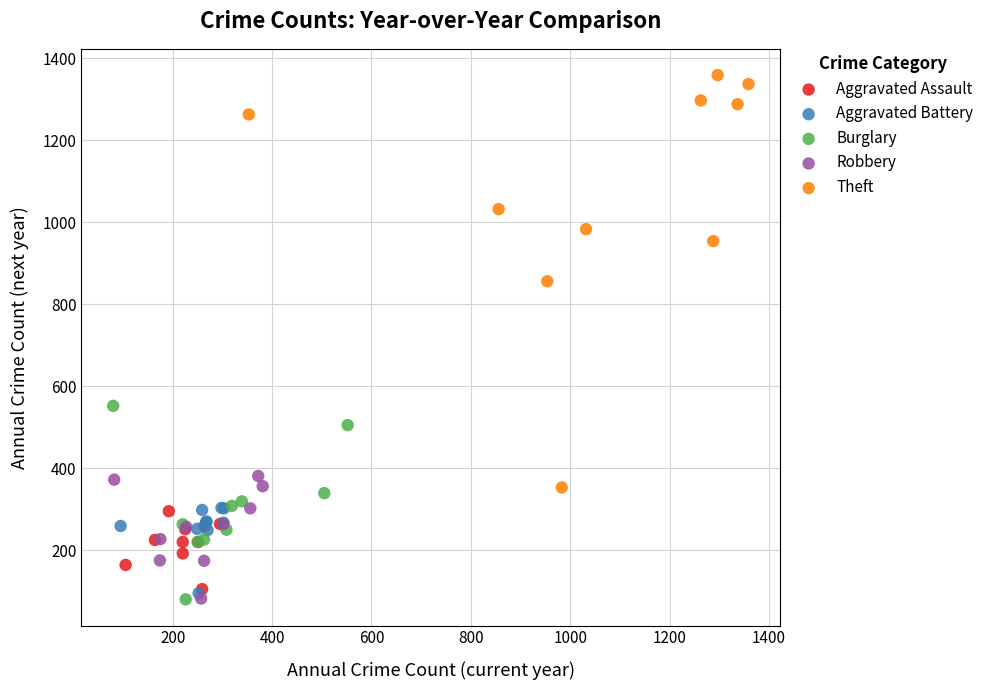

Which series reaches the maximum Y coordinate?

Theft